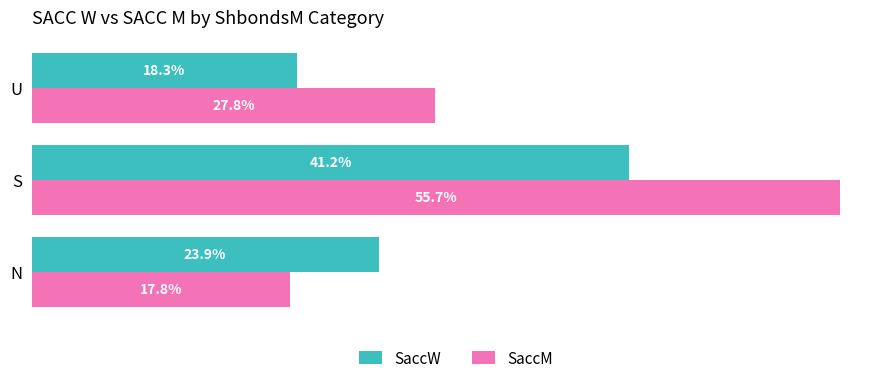

Which category has the highest value across all series?

S